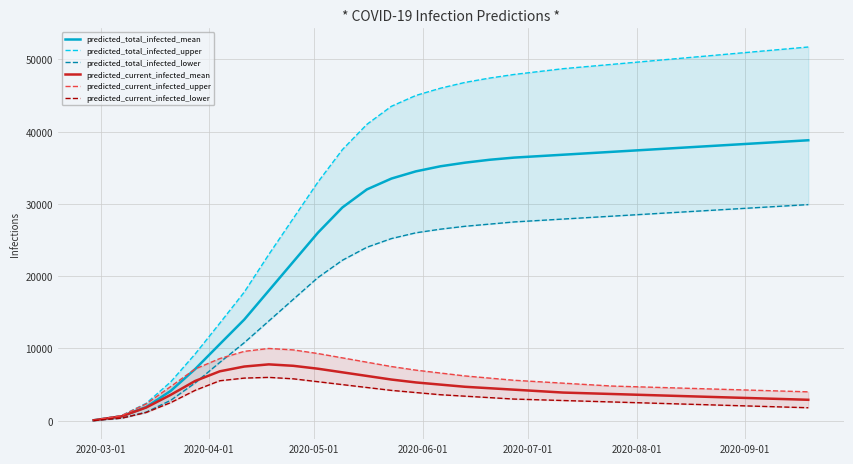

What is the maximum value for predicted_current_infected_mean?

7800